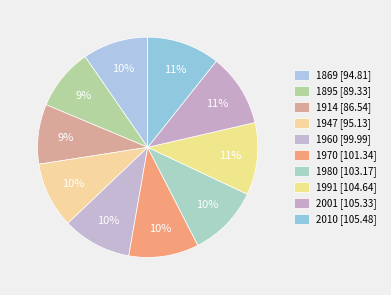

How many segments does this pie chart have?

10